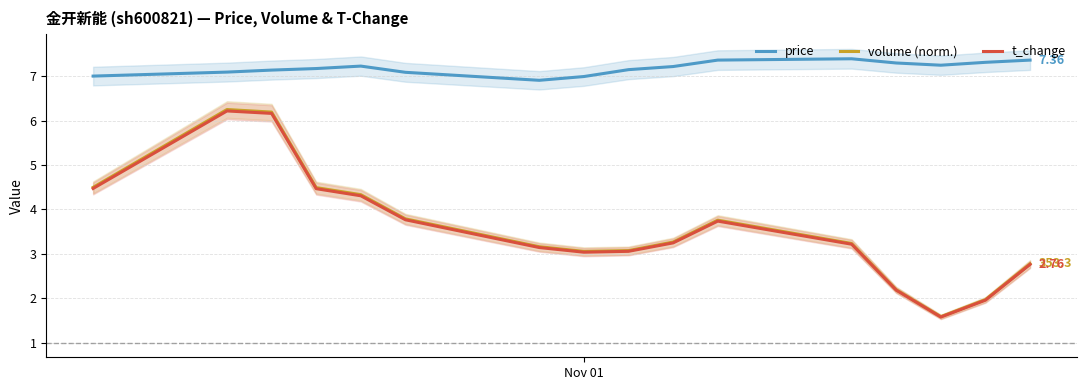

True or false: t_change and price cross at least once.

False